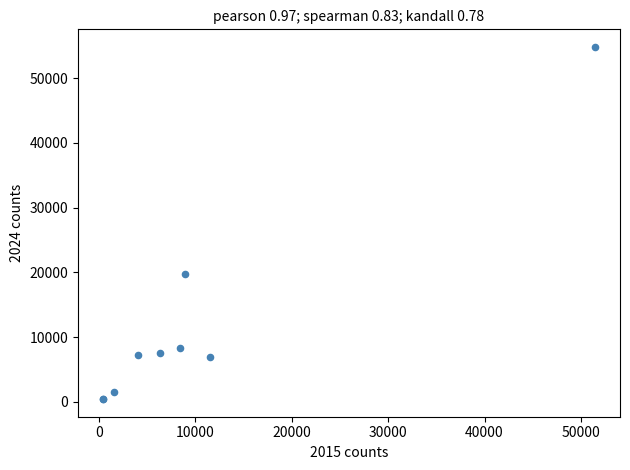

What Y value in the scatter plot is closest to 27616?

19819